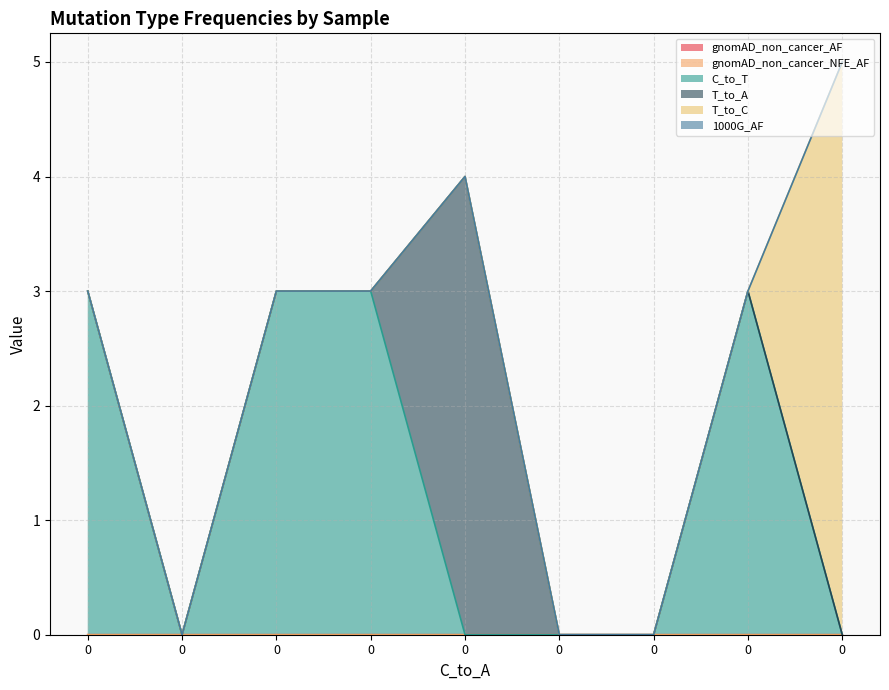

Does the chart display data point markers on the line(s)?

No